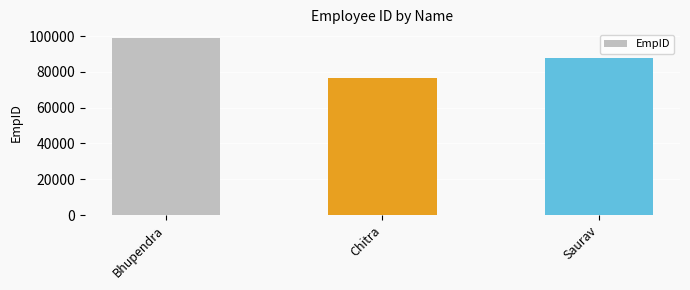

Approximately how many times larger is the value at Chitra compared to Bhupendra?

0.8